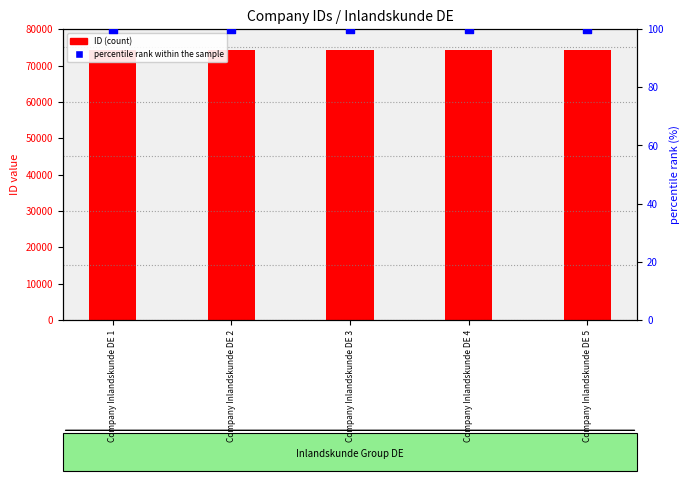

Which series has the largest total across all categories?

ID (count)